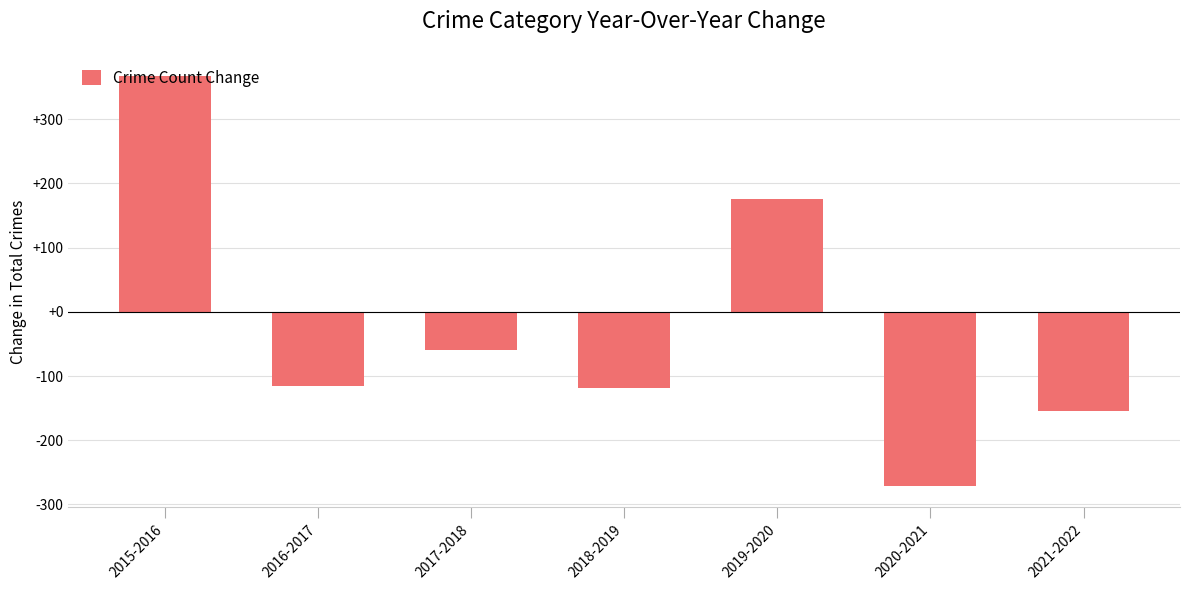

What is the difference between the maximum and second lowest values?

521